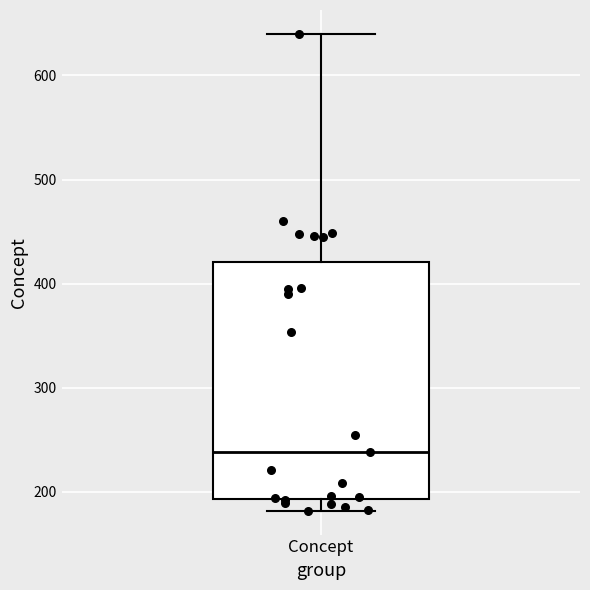

Transcribe this box plot: give where the median line is, the range the box spans, and where the two whiskers end, as read against the y-axis. The values are not printed on the chart, so give them approximately, as read against the axis.

median 240, box 190 to 420, whiskers 180 to 640